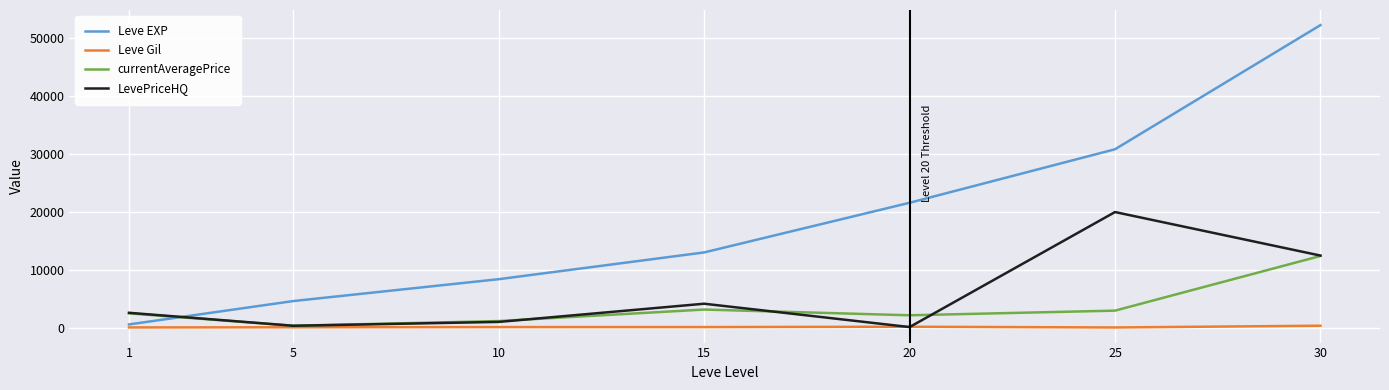

What is the maximum value for LevePriceHQ?

20000.0